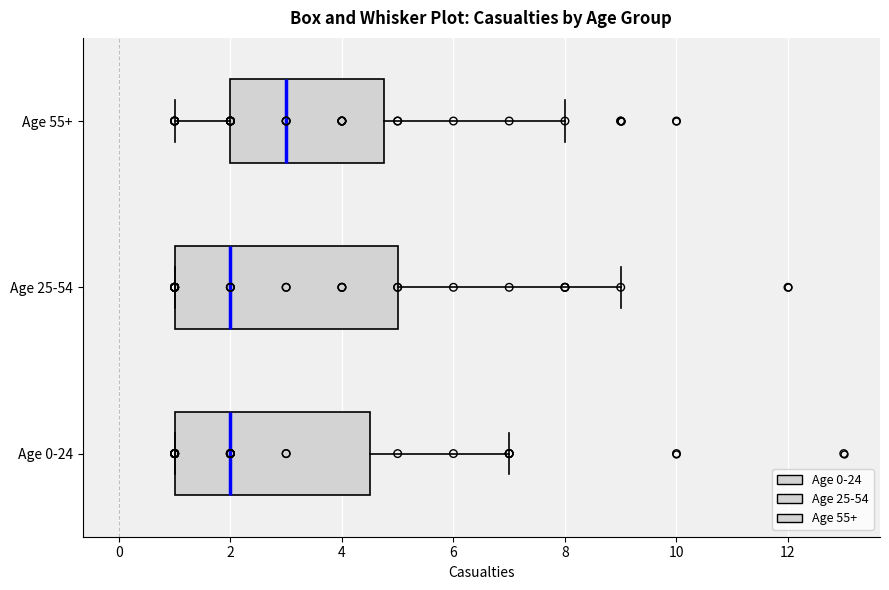

Where does the median line of the box for Age 0-24 sit on the x-axis? The values are not printed on the chart, so give them approximately, as read against the axis.

2.0